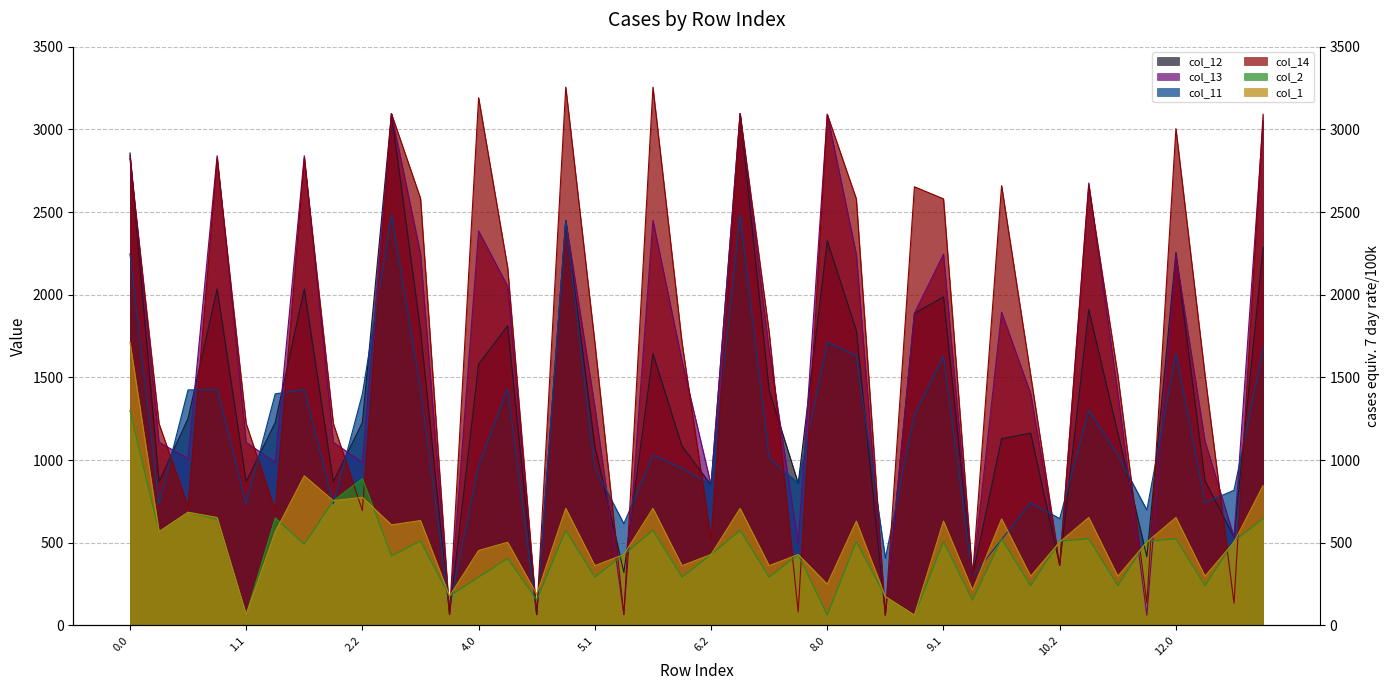

What is the spread (max minus min) of values at 10.2?

283.0